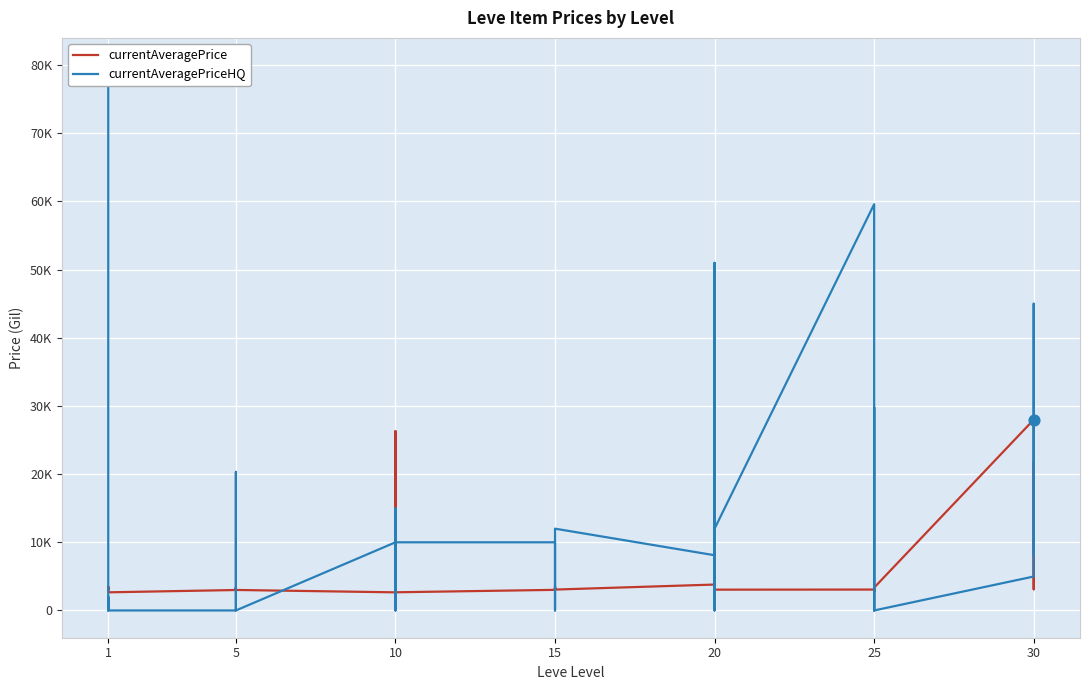

At how many categories does at least one series exceed 47253?

3